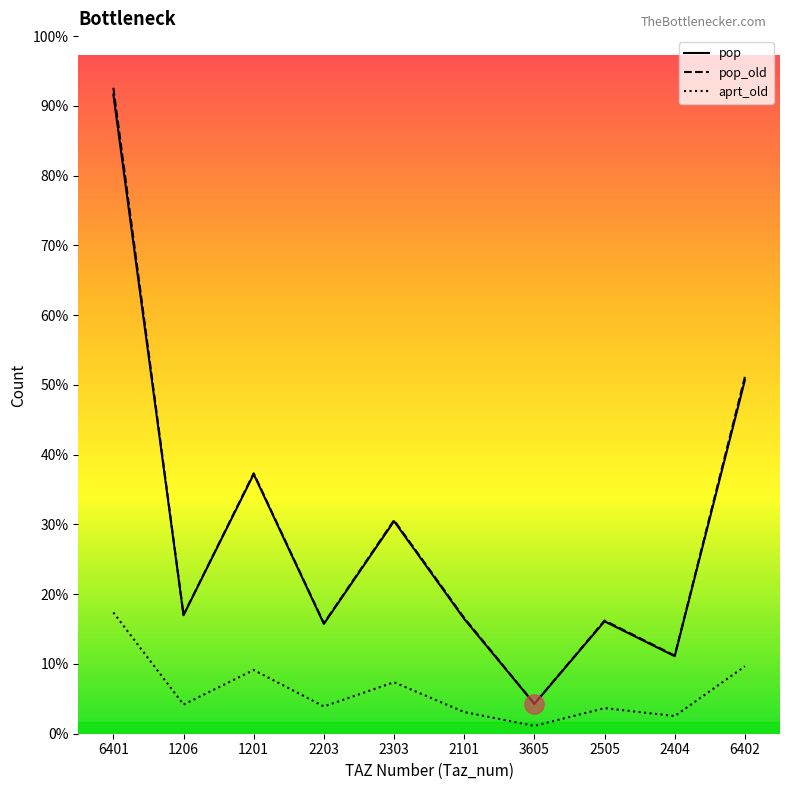

Reading left to right, list all the values displayed in this chart.

pop: 6401=33592.3	1206=6227.9	1201=13639.8	2203=5771.2	2303=11167.7	2101=6032.2	3605=1566.8	2505=5904.6	2404=4074.5	6402=18587.4
pop_old: 6401=33946.0	1206=6249.7	1201=13687.5	2203=5804.3	2303=11222.1	2101=6083.7	3605=1572.6	2505=5949.9	2404=4105.7	6402=18753.9
aprt_old: 6401=6371.6	1206=1529.8	1201=3351.1	2203=1432.5	2303=2706.0	2101=1138.6	3605=411.4	2505=1345.0	2404=928.1	6402=3543.7